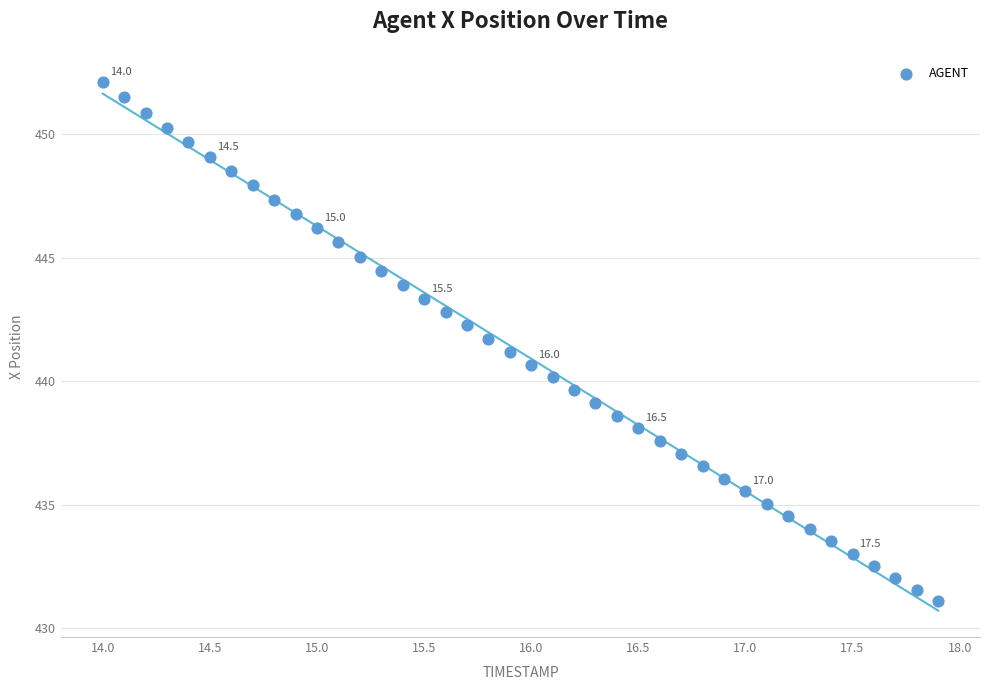

What is the range of X values (max minus min)?

3.9